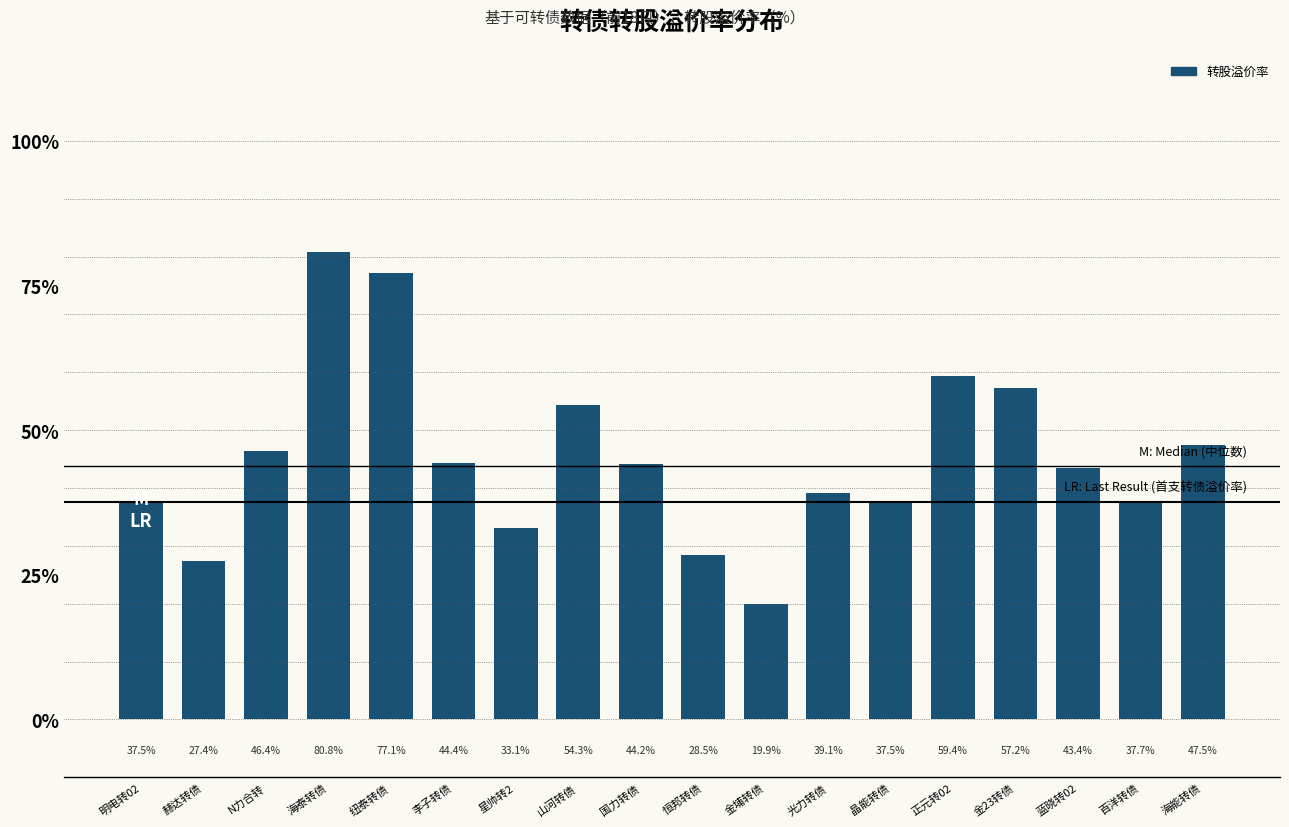

Are the bars grouped side by side (vs. stacked)?

No